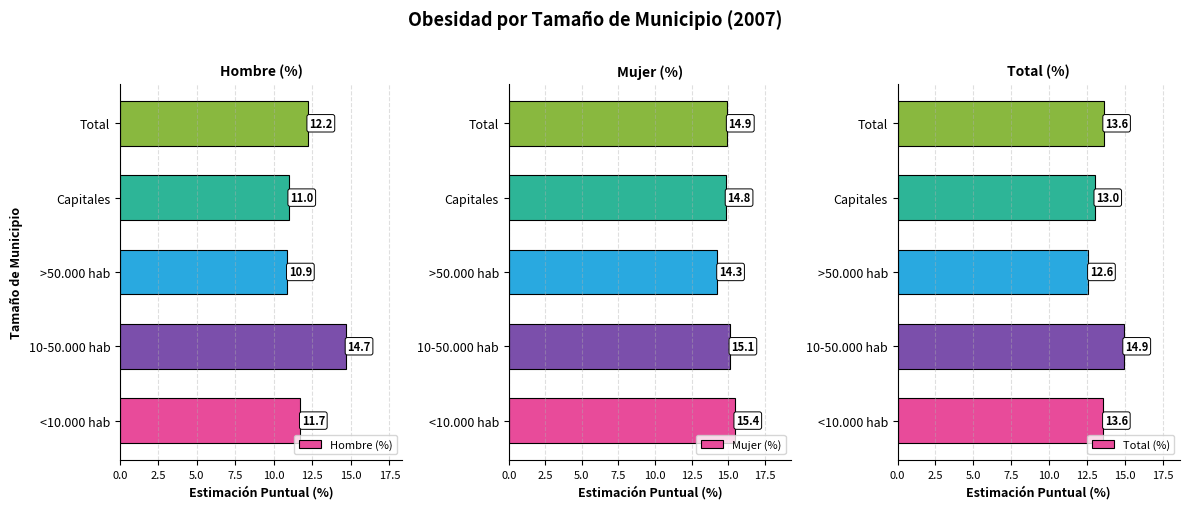

How many groups of bars are there?

5